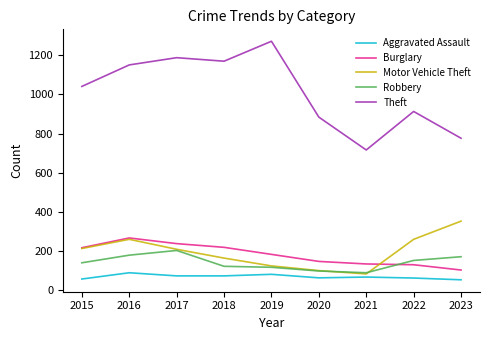

After their last crossing, which series has the higher values: Robbery or Motor Vehicle Theft?

Motor Vehicle Theft